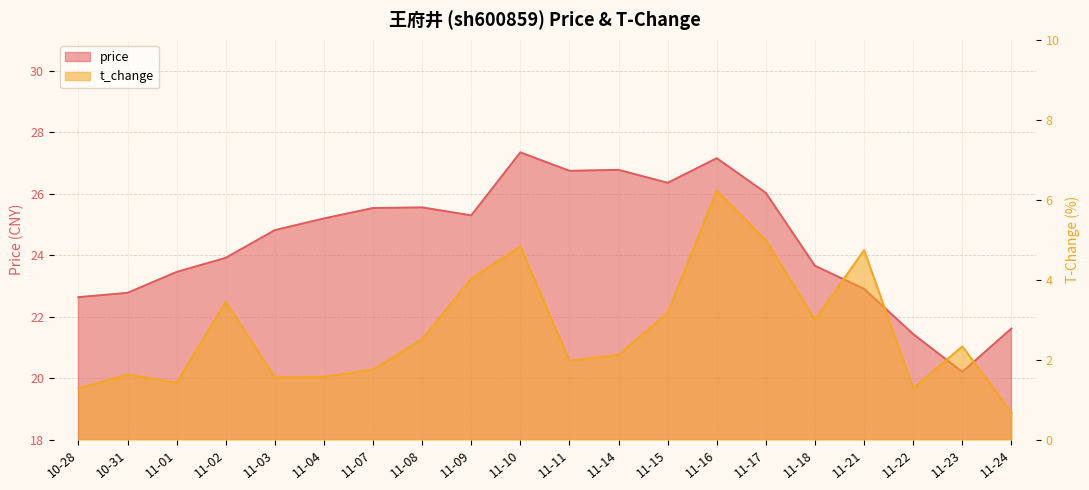

Reading left to right, what are all the values shown in this chart?

price: 22.6	22.8	23.4	23.9	24.8	25.2	25.5	25.6	25.3	27.3	26.7	26.8	26.4	27.1	26.0	23.6	22.9	21.4	20.2	21.6
t_change: 1.3	1.6	1.4	3.5	1.6	1.6	1.8	2.5	4.0	4.8	2.0	2.1	3.2	6.2	5.0	3.0	4.7	1.3	2.3	0.7